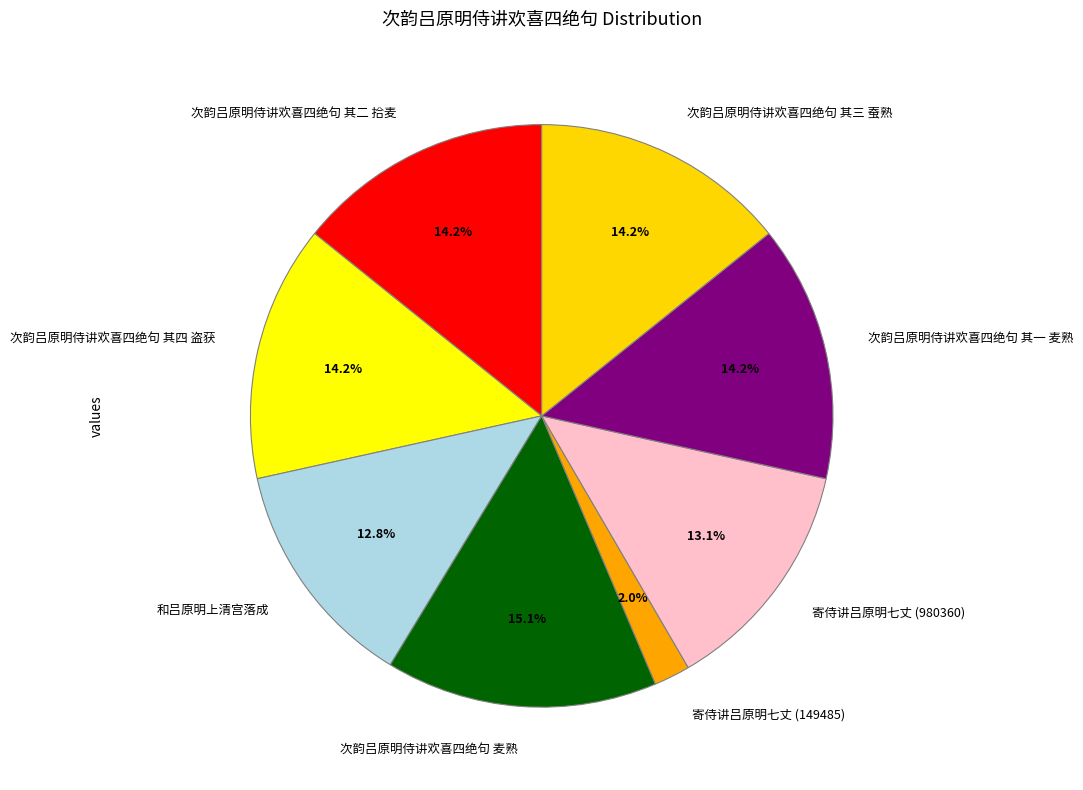

Is it true that 和吕原明上清宫落成 is 13% of the pie?

True